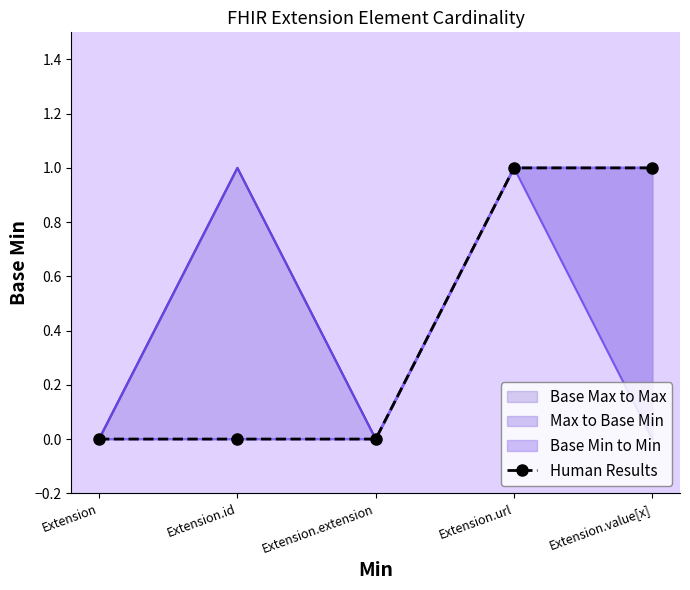

Count the values in the range 0 to 1.

5